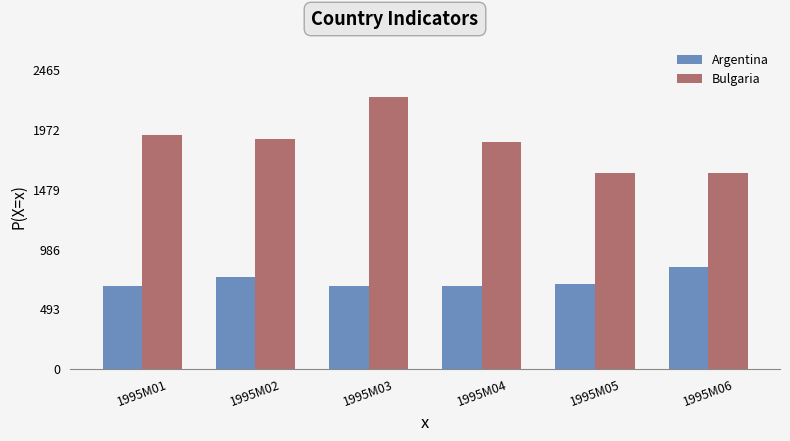

Is the value of Argentina at 1995M04 greater than the value of Bulgaria at 1995M05?

No